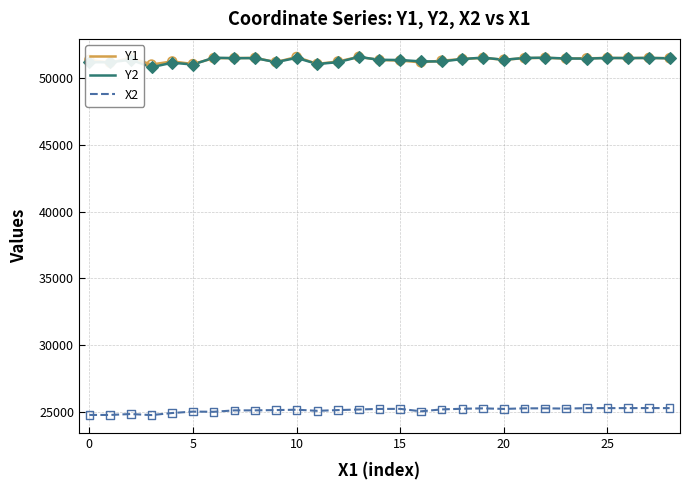

True or false: X2 and Y2 cross at least once.

False